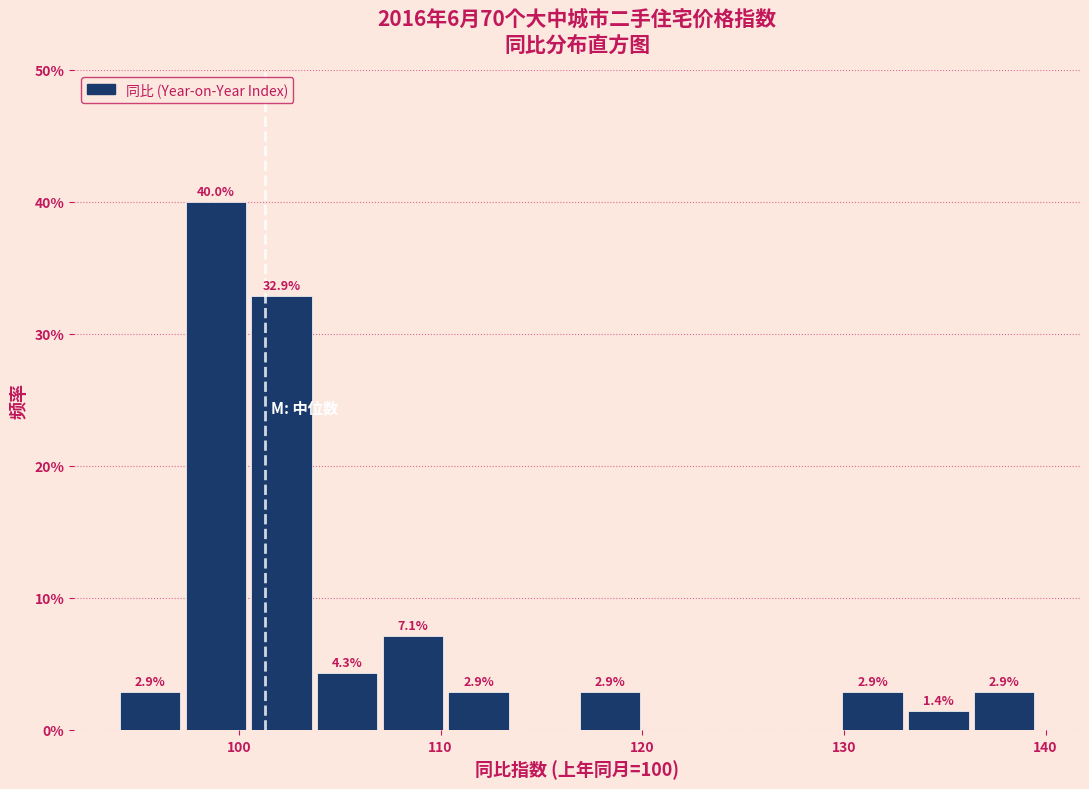

Read against the x-axis, roughly where is the centre of the tallest bar?

99